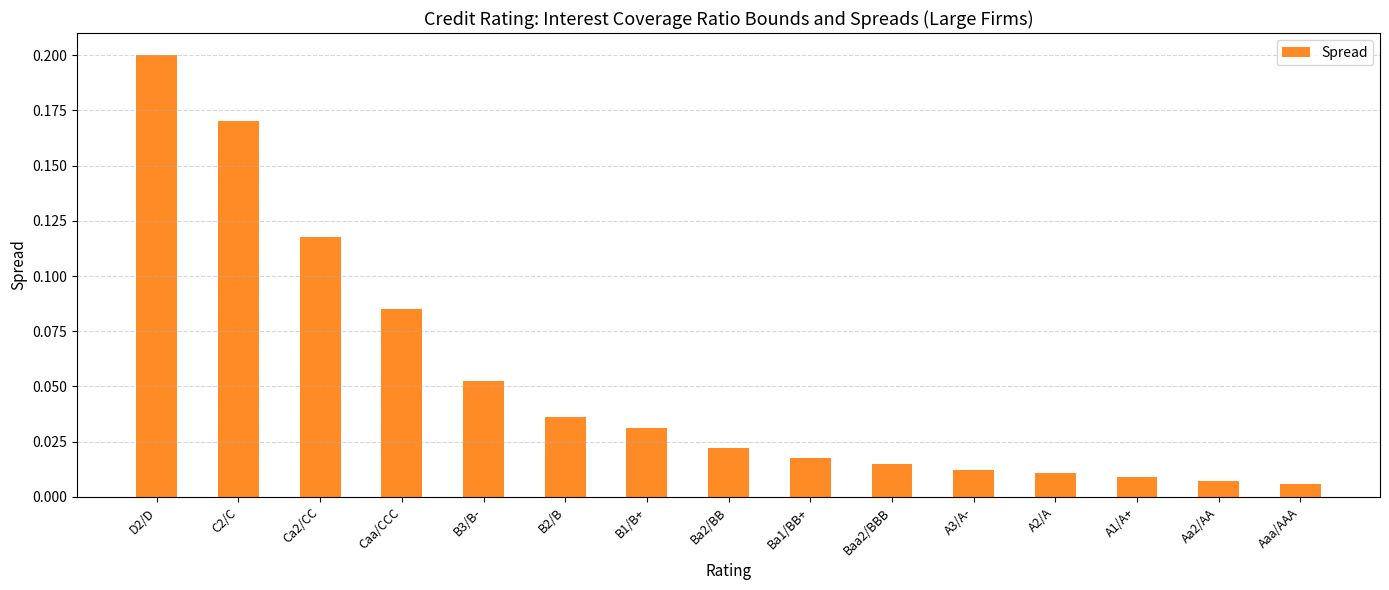

What position from the right is Caa/CCC?

12